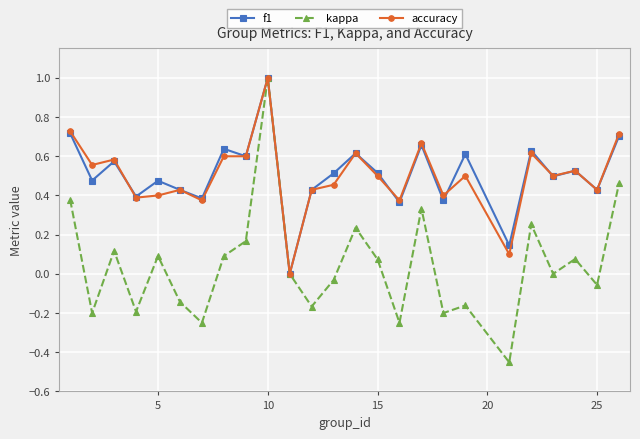

How many positive values does the f1 series have?

24